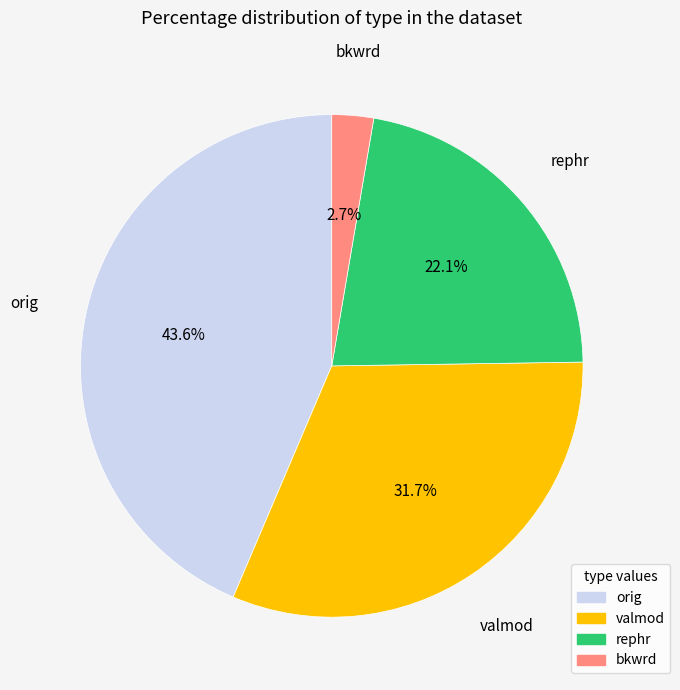

Does any single category account for the majority?

No